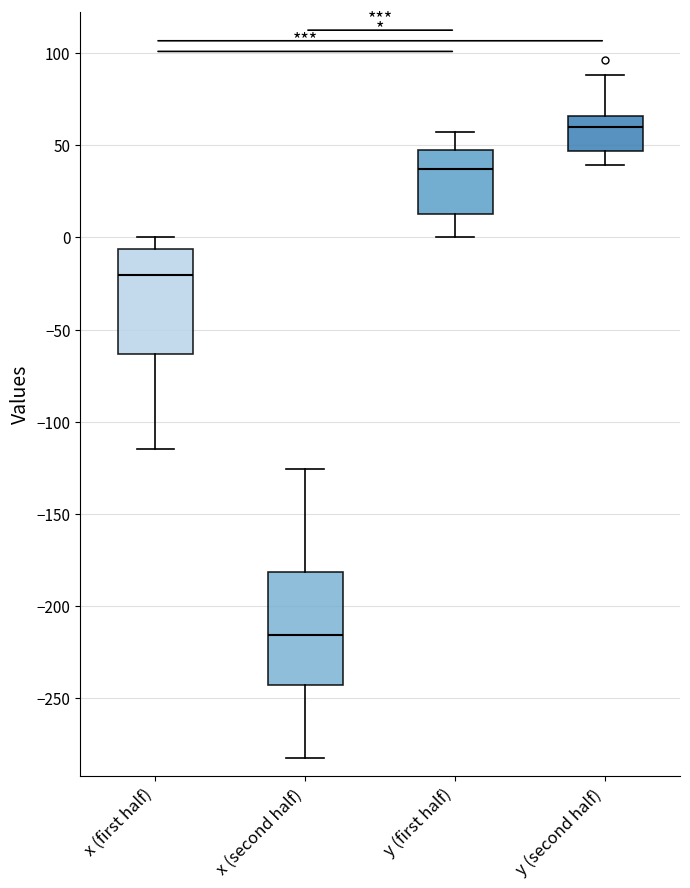

Reading left to right, read every box against the y-axis: the position of its median line, the range the box covers, and the ends of its whiskers. The values are not printed on the chart, so give them approximately, as read against the axis.

x (first half): median -20, box -65 to -5, whiskers -115 to 0
x (second half): median -215, box -245 to -180, whiskers -285 to -125
y (first half): median 35, box 15 to 45, whiskers 0 to 55
y (second half): median 60, box 45 to 65, whiskers 40 to 90